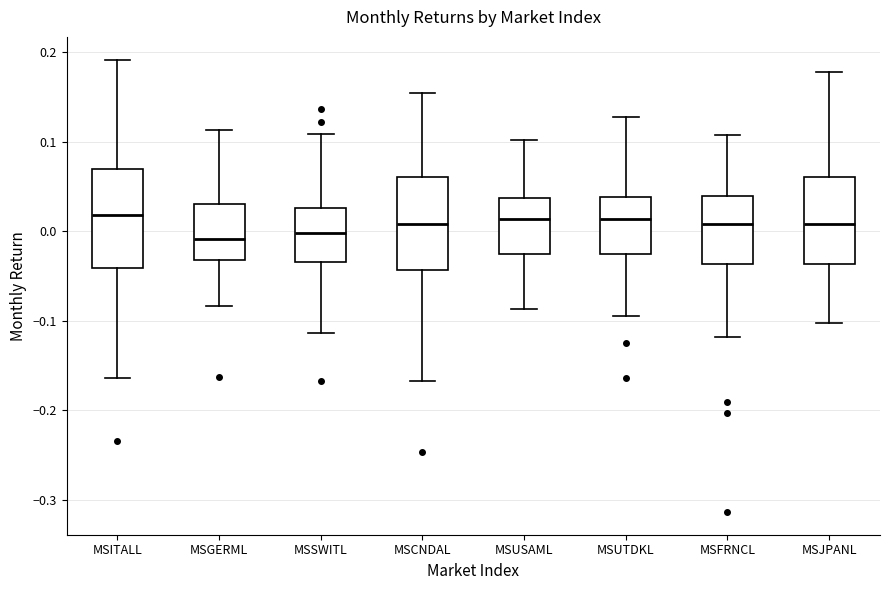

Reading left to right, read every box against the y-axis: the position of its median line, the range the box covers, and the ends of its whiskers. The values are not printed on the chart, so give them approximately, as read against the axis.

MSITALL: median 0.02, box -0.04 to 0.07, whiskers -0.16 to 0.19
MSGERML: median -0.01, box -0.03 to 0.03, whiskers -0.08 to 0.11
MSSWITL: median 0.00, box -0.03 to 0.03, whiskers -0.11 to 0.11
MSCNDAL: median 0.01, box -0.04 to 0.06, whiskers -0.17 to 0.15
MSUSAML: median 0.01, box -0.03 to 0.04, whiskers -0.09 to 0.10
MSUTDKL: median 0.01, box -0.03 to 0.04, whiskers -0.09 to 0.13
MSFRNCL: median 0.01, box -0.04 to 0.04, whiskers -0.12 to 0.11
MSJPANL: median 0.01, box -0.04 to 0.06, whiskers -0.10 to 0.18